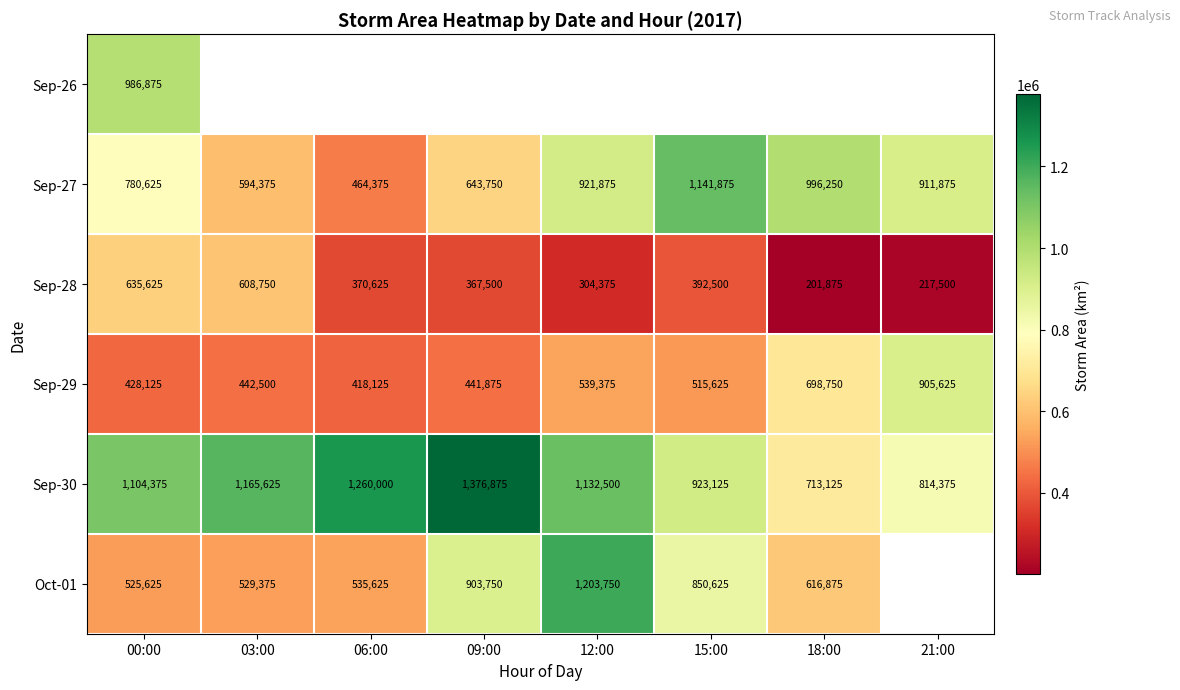

At which category is the sum across all series the highest?

00:00